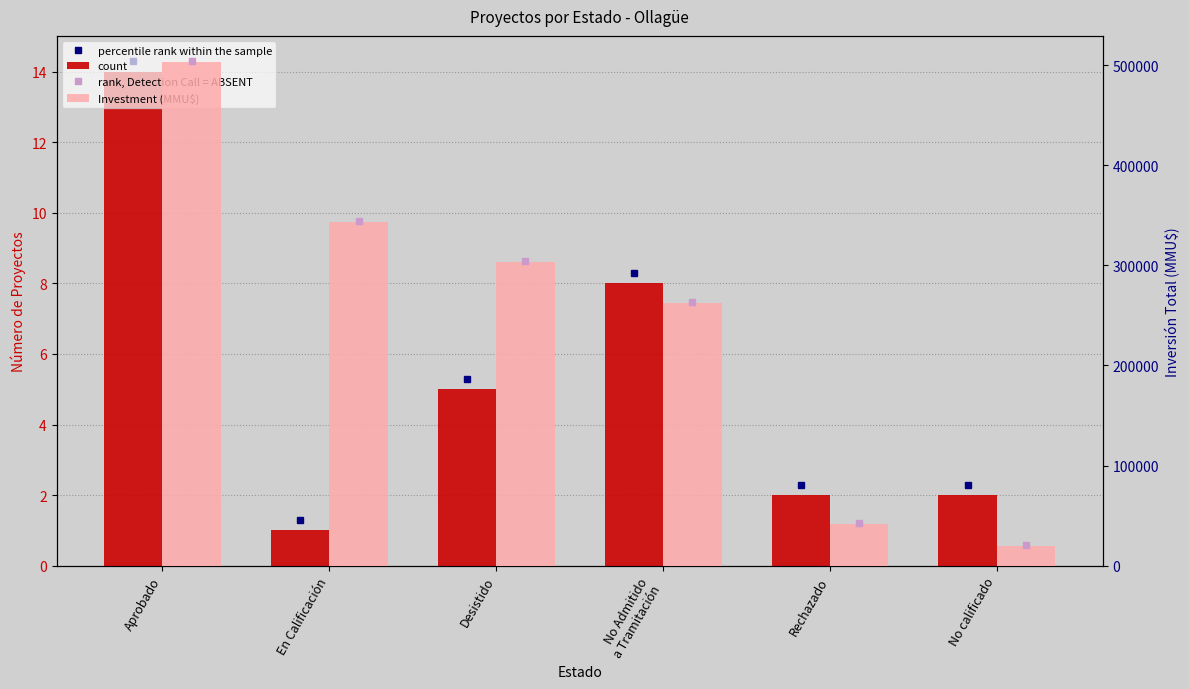

What is the difference between the highest and lowest values at Desistido?

303380